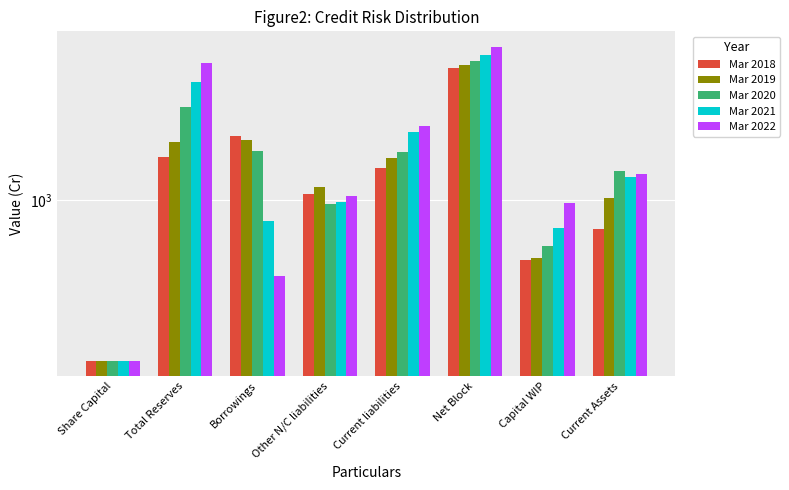

What is the sum of the Mar 2021 values at Borrowings and Other N/C liabilities?

1747.5